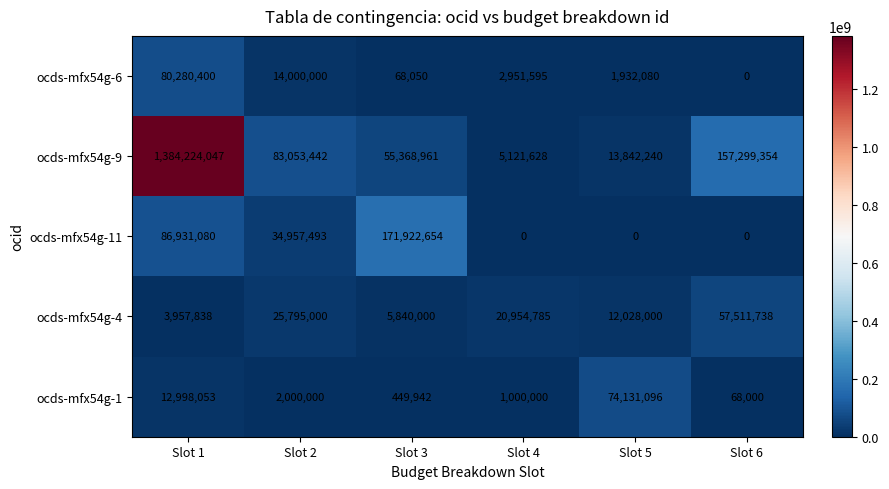

Is it true that ocds-mfx54g-4 equals 84978855 at Slot 6?

False